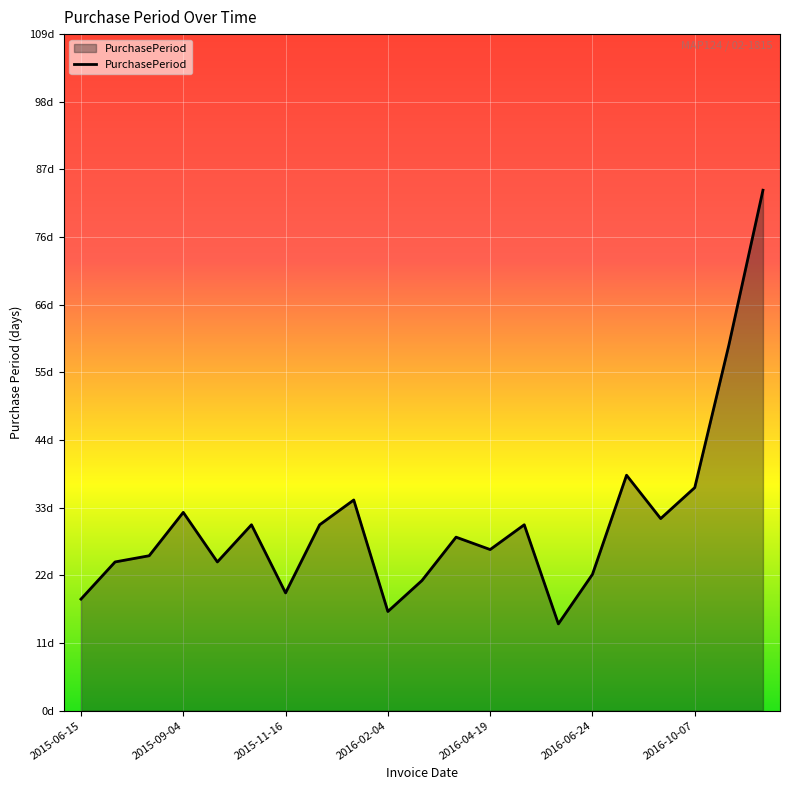

Does the chart display data point markers on the line(s)?

No